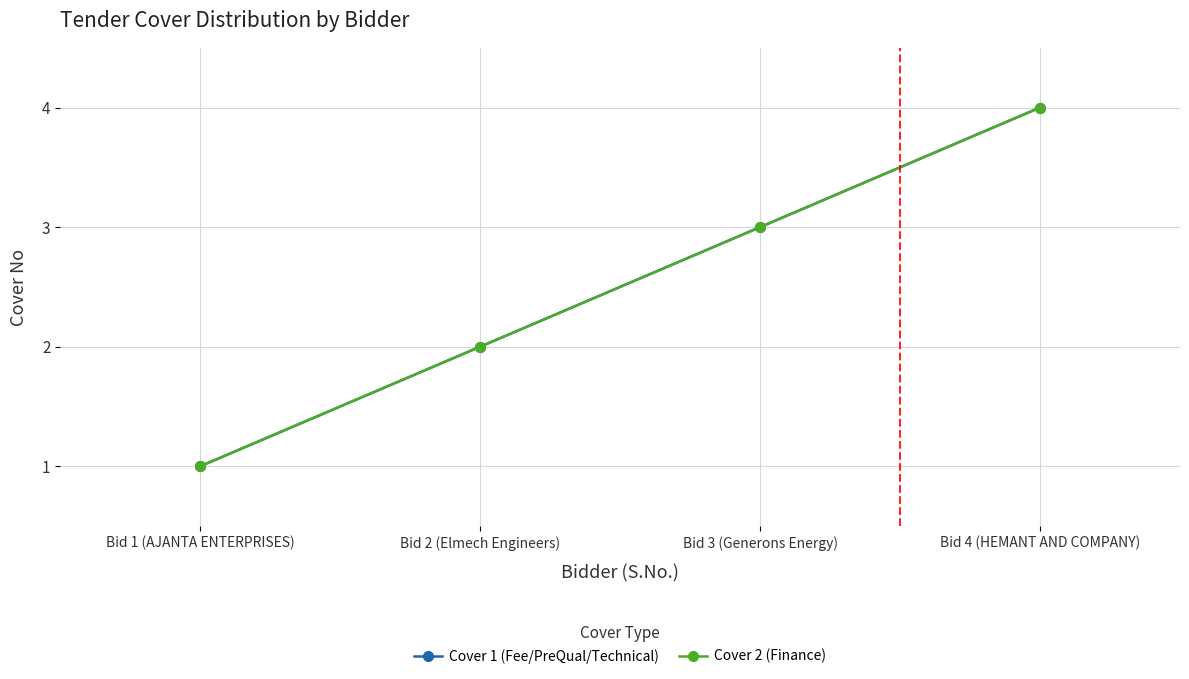

Does the chart have visible grid lines?

Yes